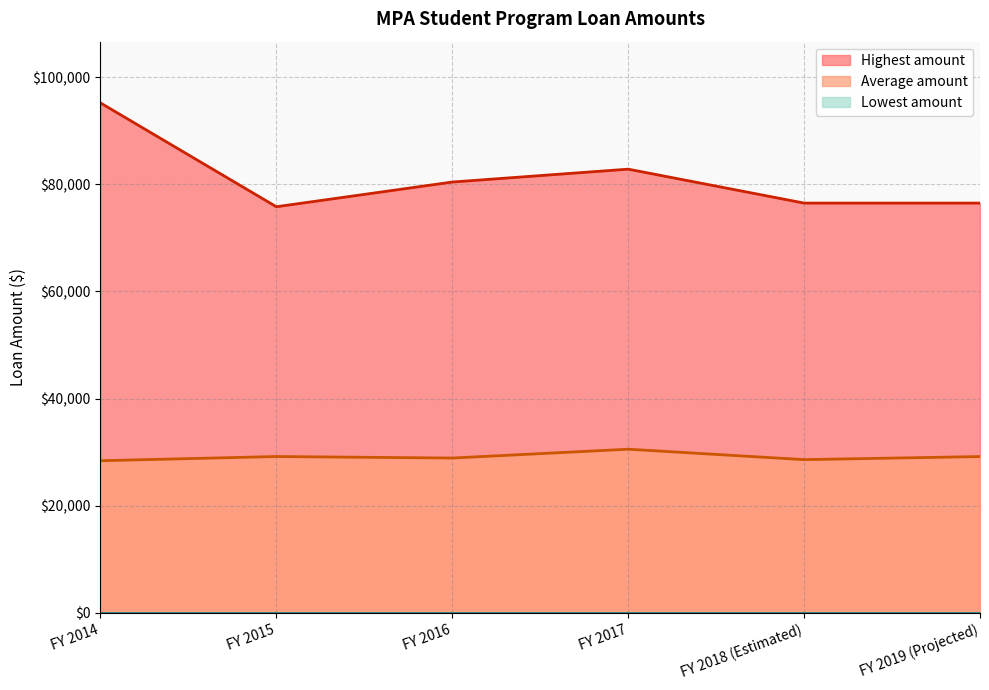

What is the smallest value displayed?

0